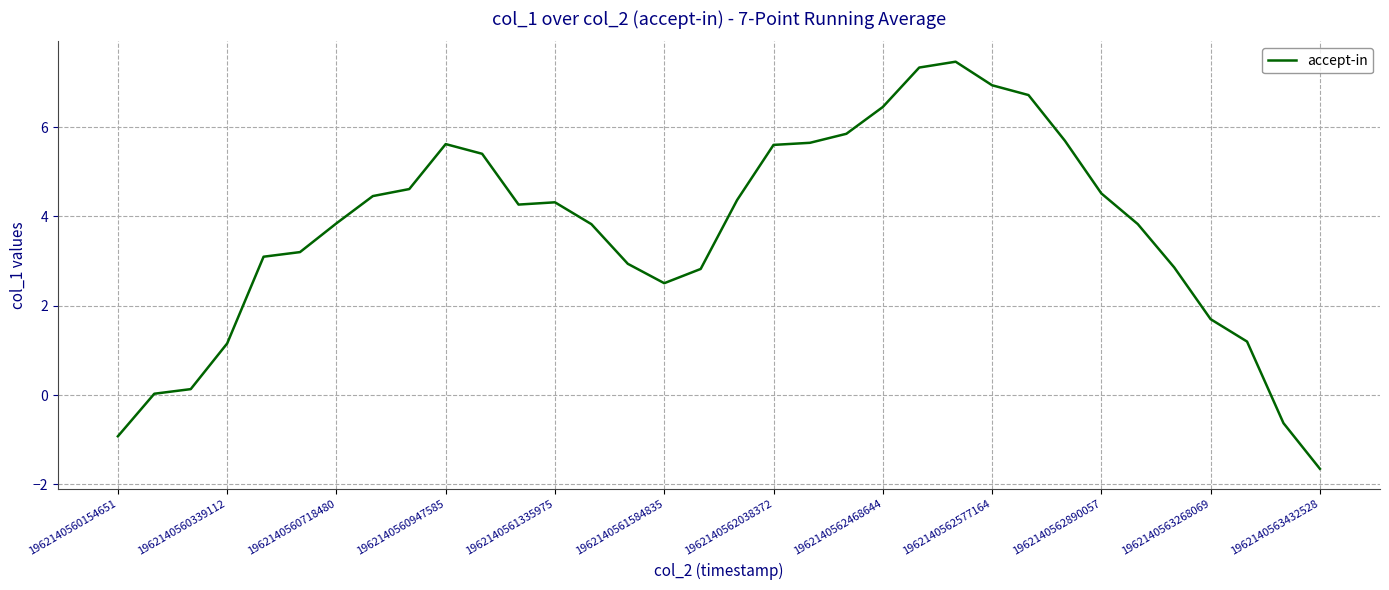

True or false: the data has more than 1 interior local peaks.

True